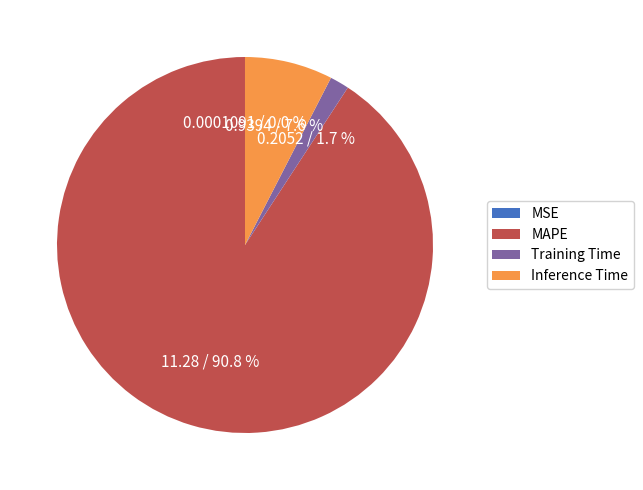

What portion of the pie excludes Training Time?

98.3%